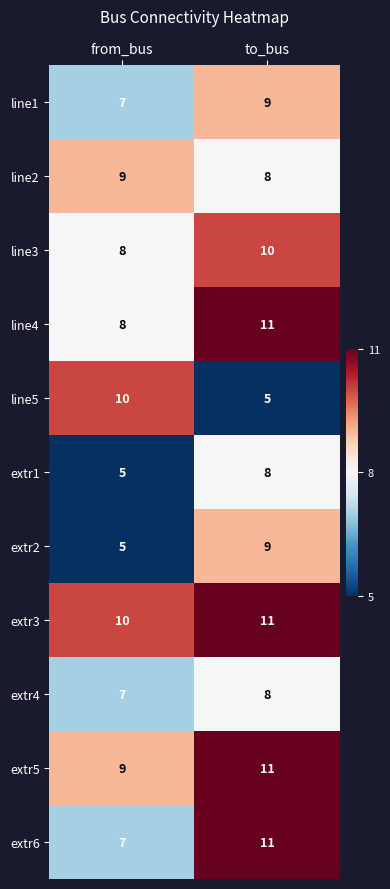

Reading left to right, what are all the values shown in this chart?

line1: from_bus=7	to_bus=9
line2: from_bus=9	to_bus=8
line3: from_bus=8	to_bus=10
line4: from_bus=8	to_bus=11
line5: from_bus=10	to_bus=5
extr1: from_bus=5	to_bus=8
extr2: from_bus=5	to_bus=9
extr3: from_bus=10	to_bus=11
extr4: from_bus=7	to_bus=8
extr5: from_bus=9	to_bus=11
extr6: from_bus=7	to_bus=11